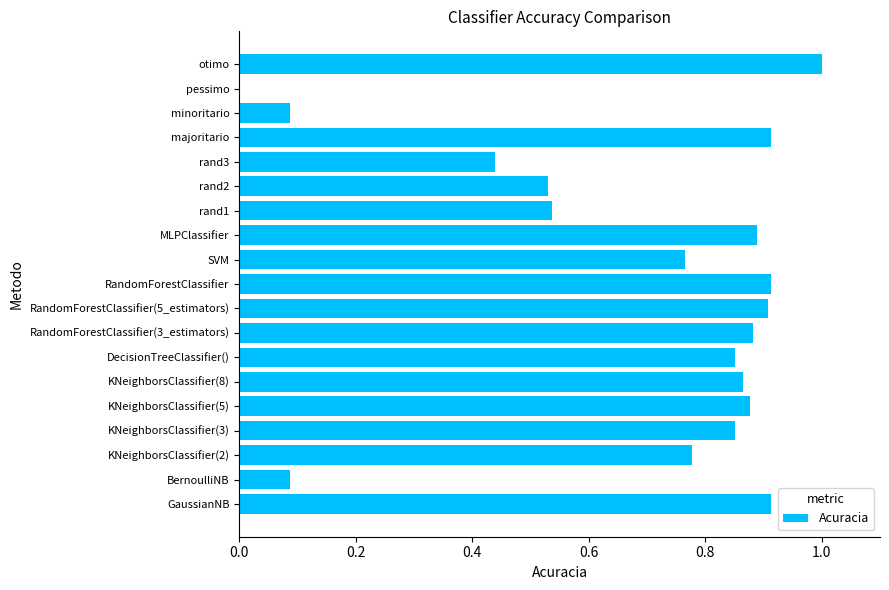

The chart shows a value of 1.2 at KNeighborsClassifier(5). True or false?

False